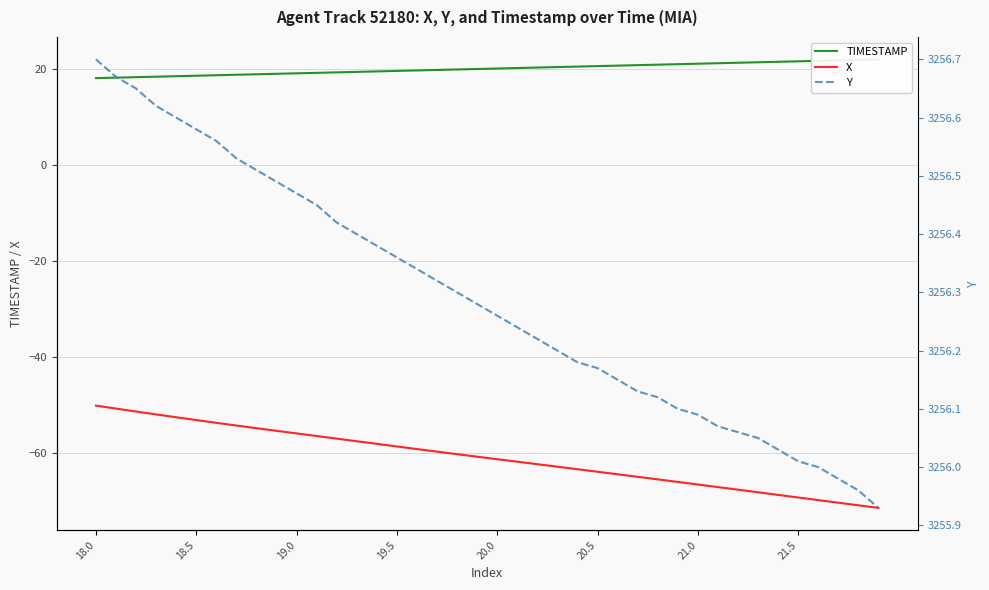

What is the minimum value for X?

-71.4